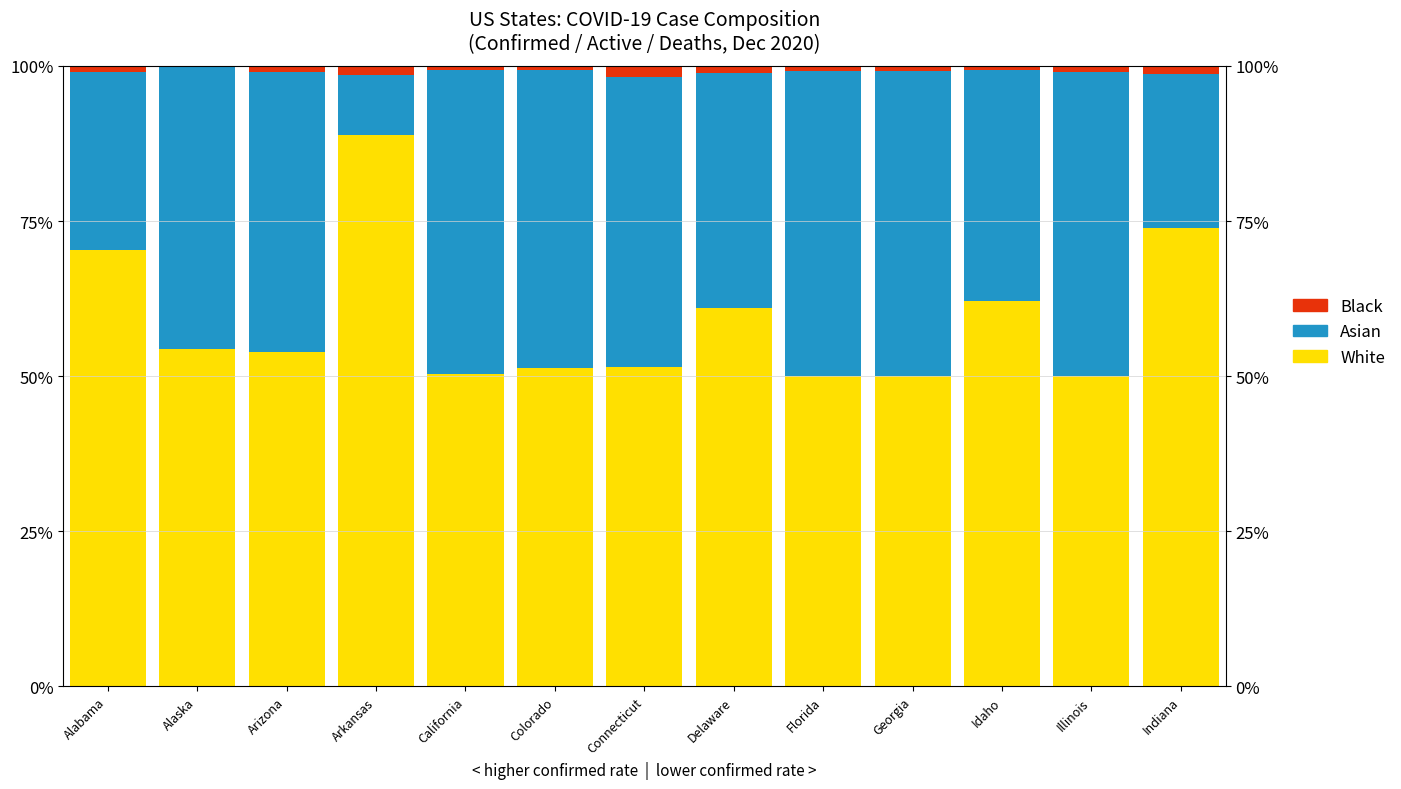

What is the label of the 4th bar from the right?

Georgia